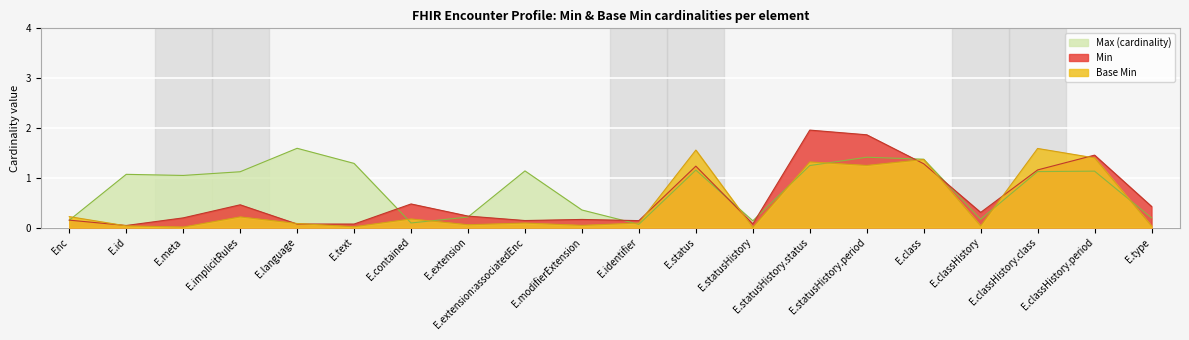

What is the average value?

0.5